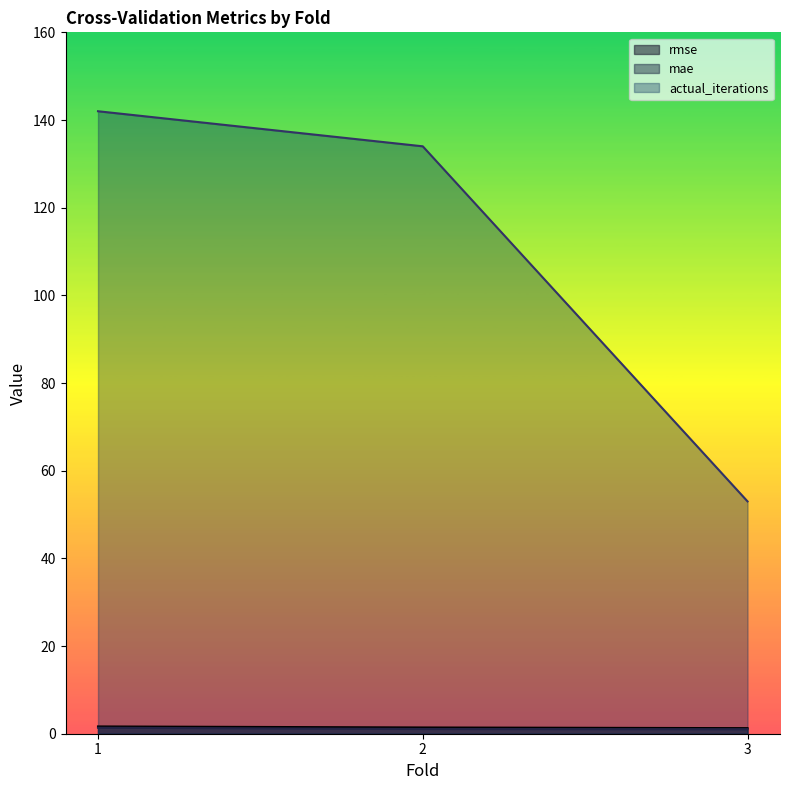

Between 1 and 3, which is larger?

1